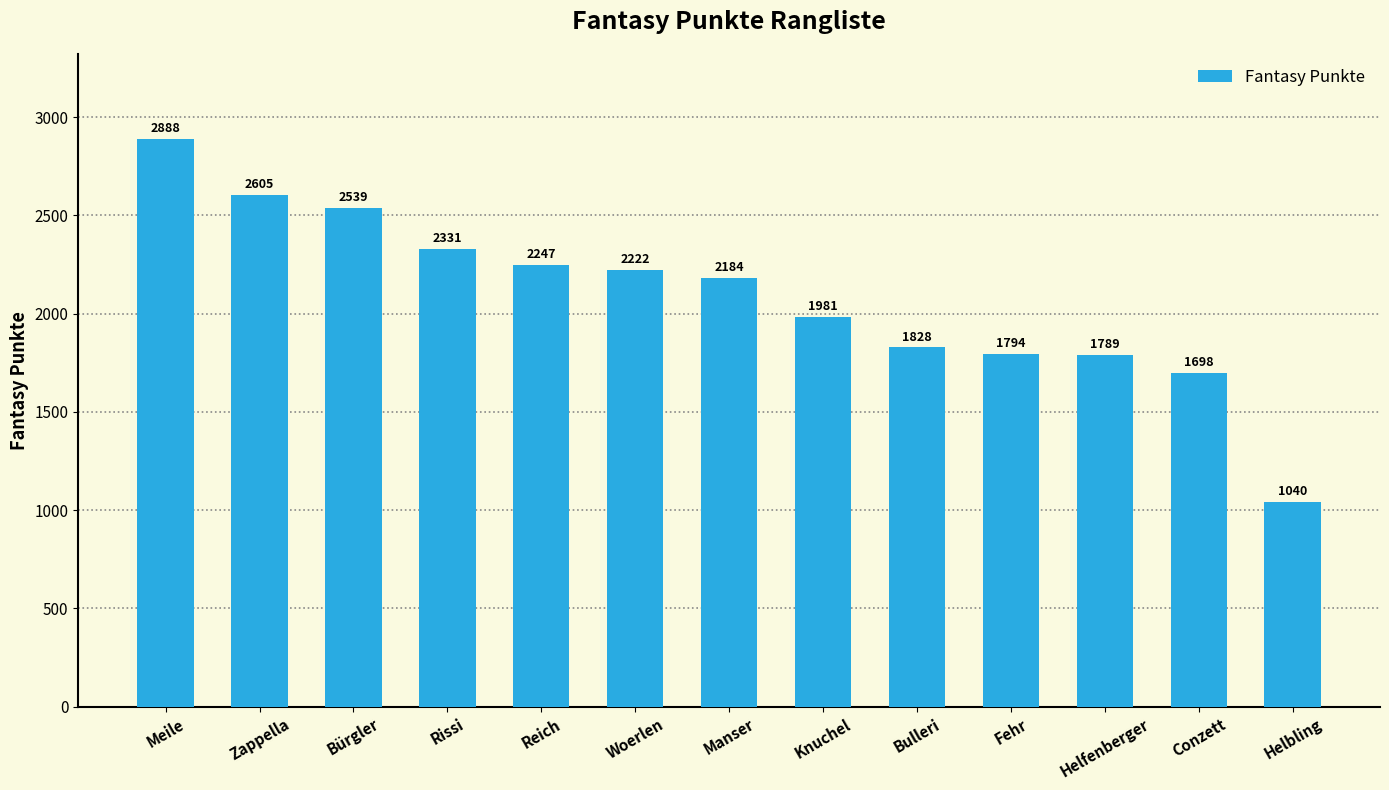

The value at Knuchel is 1981. True or false?

True